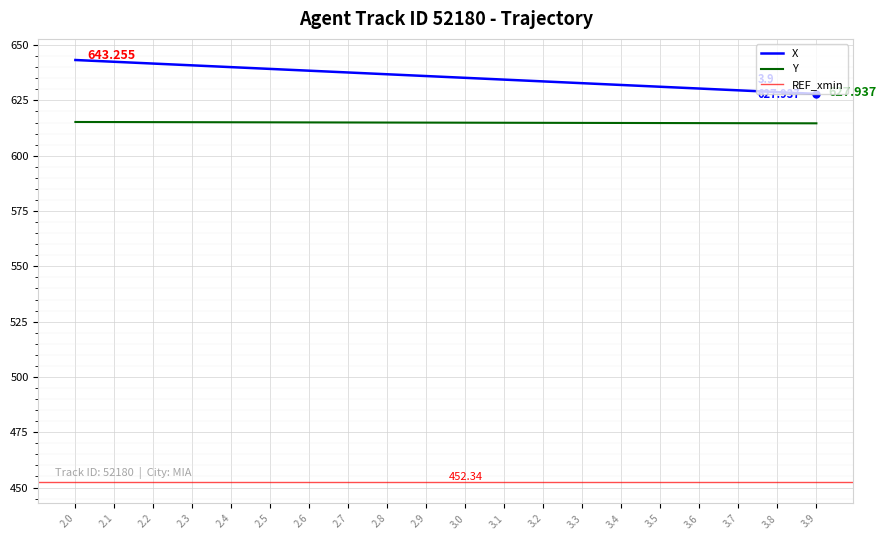

Which series has the largest range (max minus min)?

X